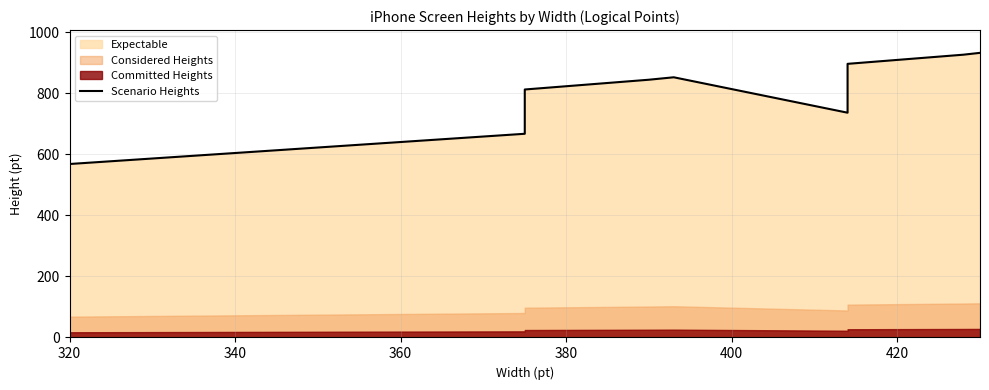

What is the greatest value displayed?

932